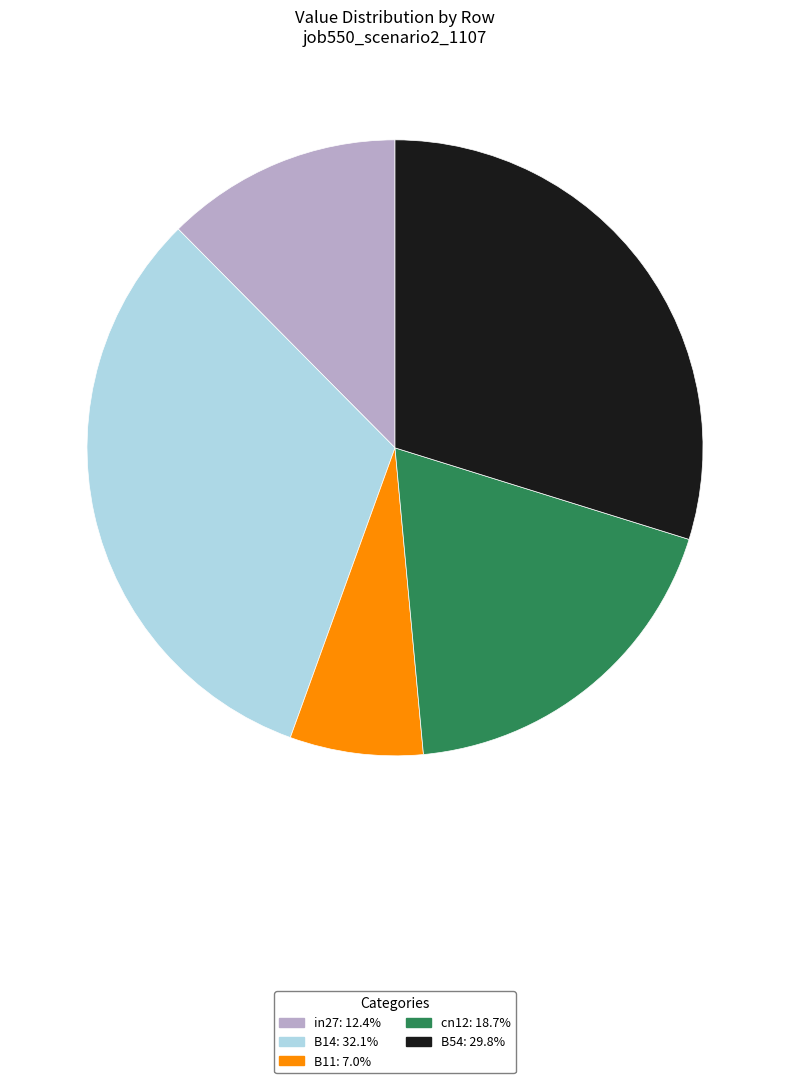

Does in27 account for over 50% of the chart?

No